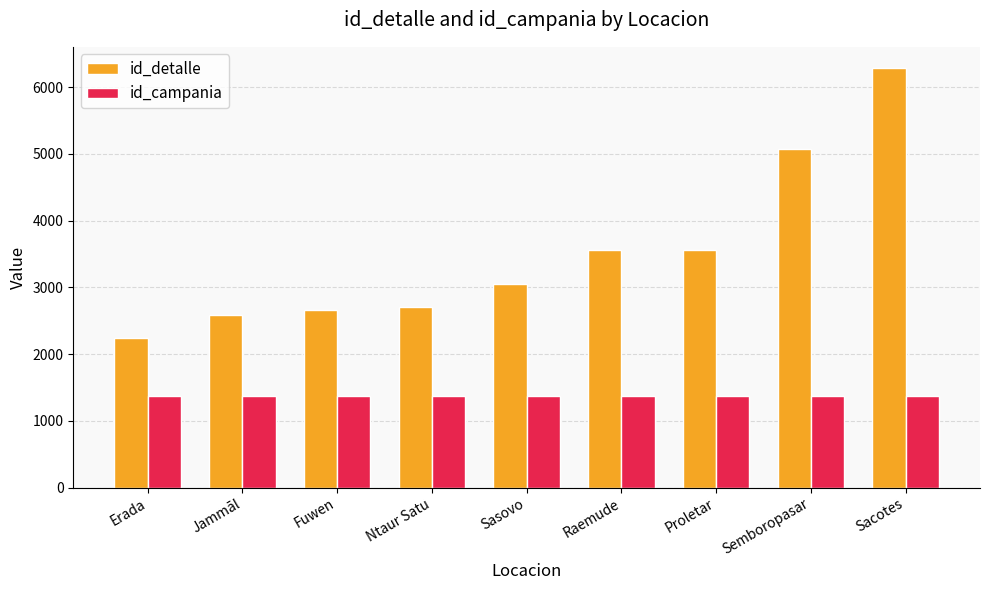

At Erada, list the series in order from smallest to largest.

id_campania, id_detalle